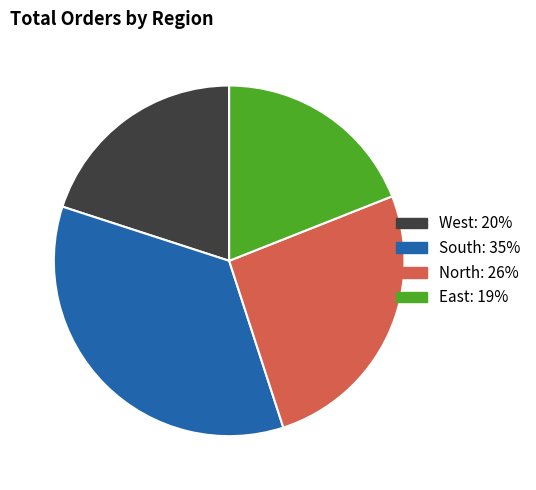

True or false: North accounts for 26% of the total.

True